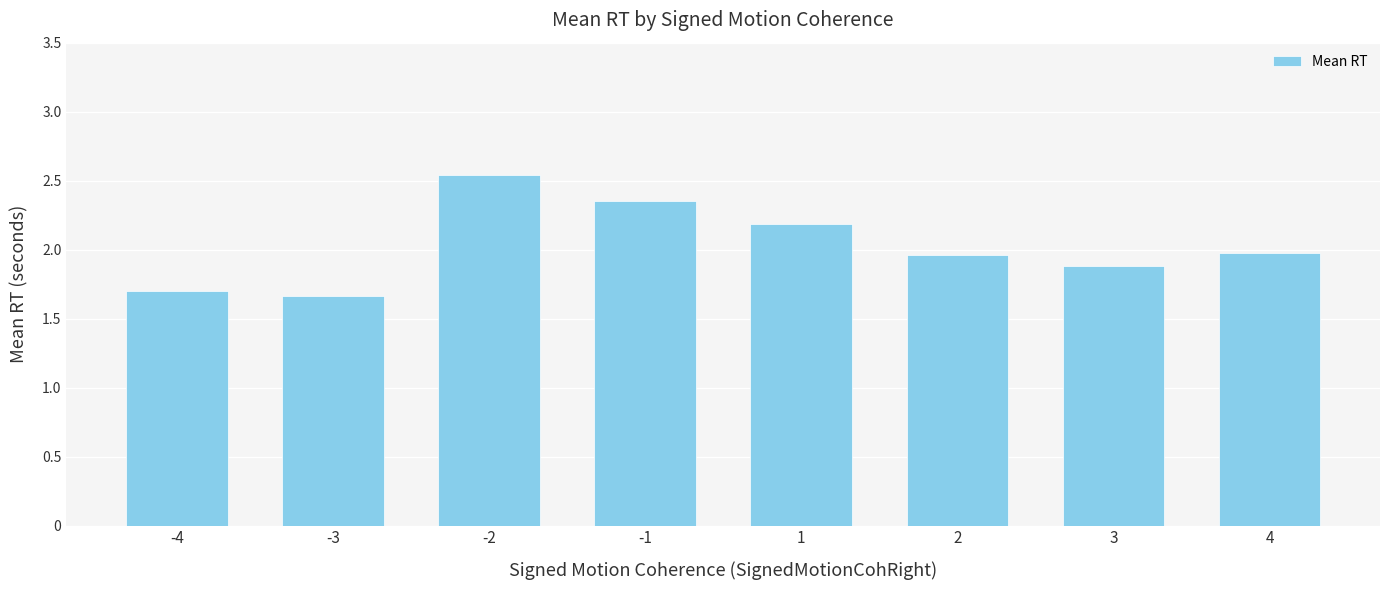

The chart shows a value of 2.2 at 1. True or false?

True